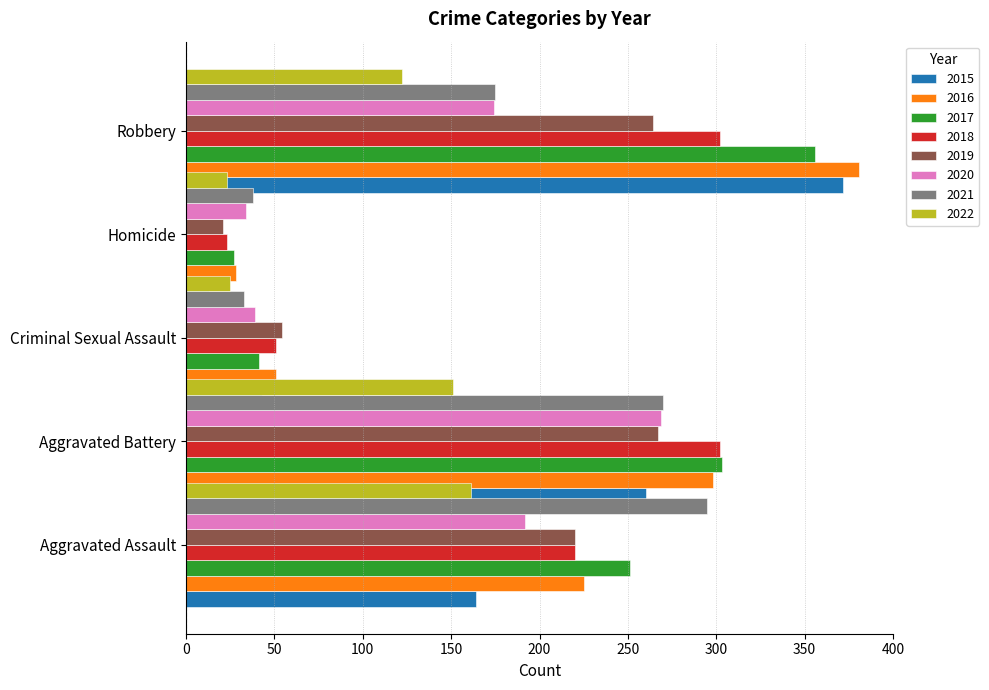

Which series changed the most between 2015 and 2019?

Robbery